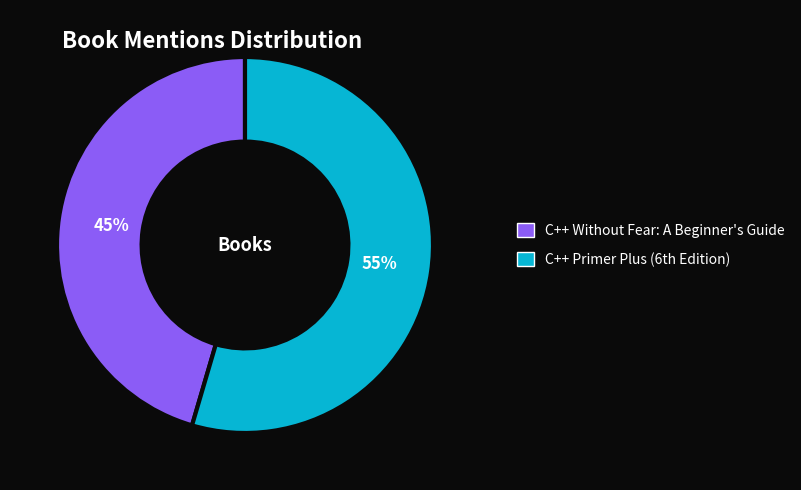

Rank the categories by value from lowest to highest.

C++ Without Fear: A Beginner's Guide, C++ Primer Plus (6th Edition)